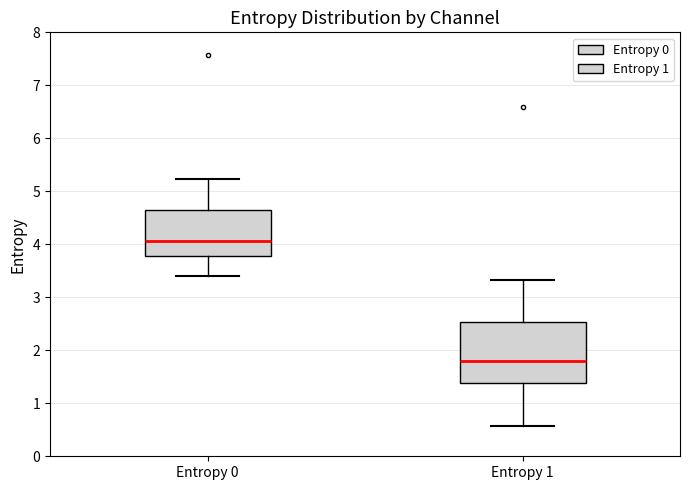

Reading left to right, transcribe this box plot: for each box, give where its median line is, the range the box spans, and where its two whiskers end, as read against the y-axis. The values are not printed on the chart, so give them approximately, as read against the axis.

Entropy 0: median 4.1, box 3.8 to 4.6, whiskers 3.4 to 5.2
Entropy 1: median 1.8, box 1.4 to 2.5, whiskers 0.6 to 3.3